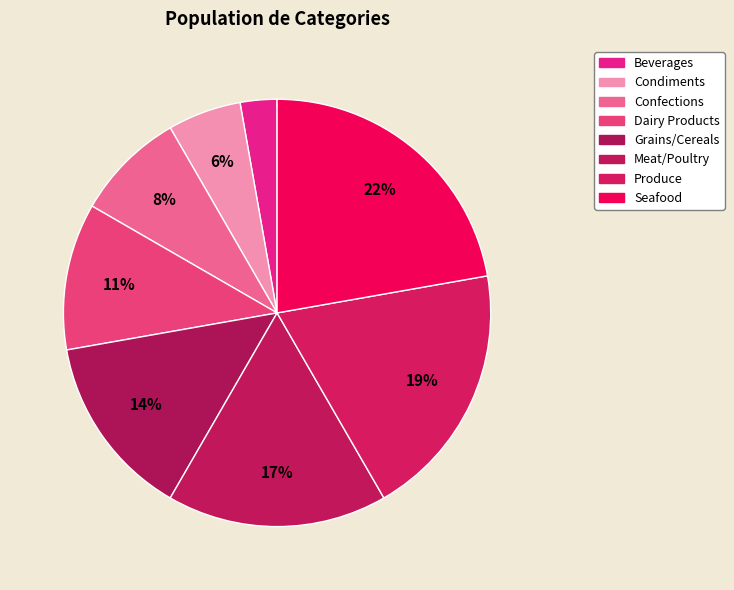

Is there a majority slice in this chart?

No